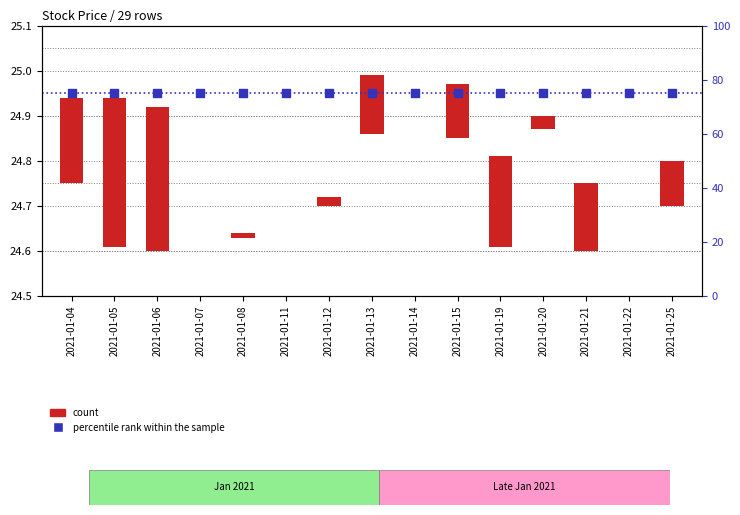

At which category is the sum across all series the highest?

2021-01-05